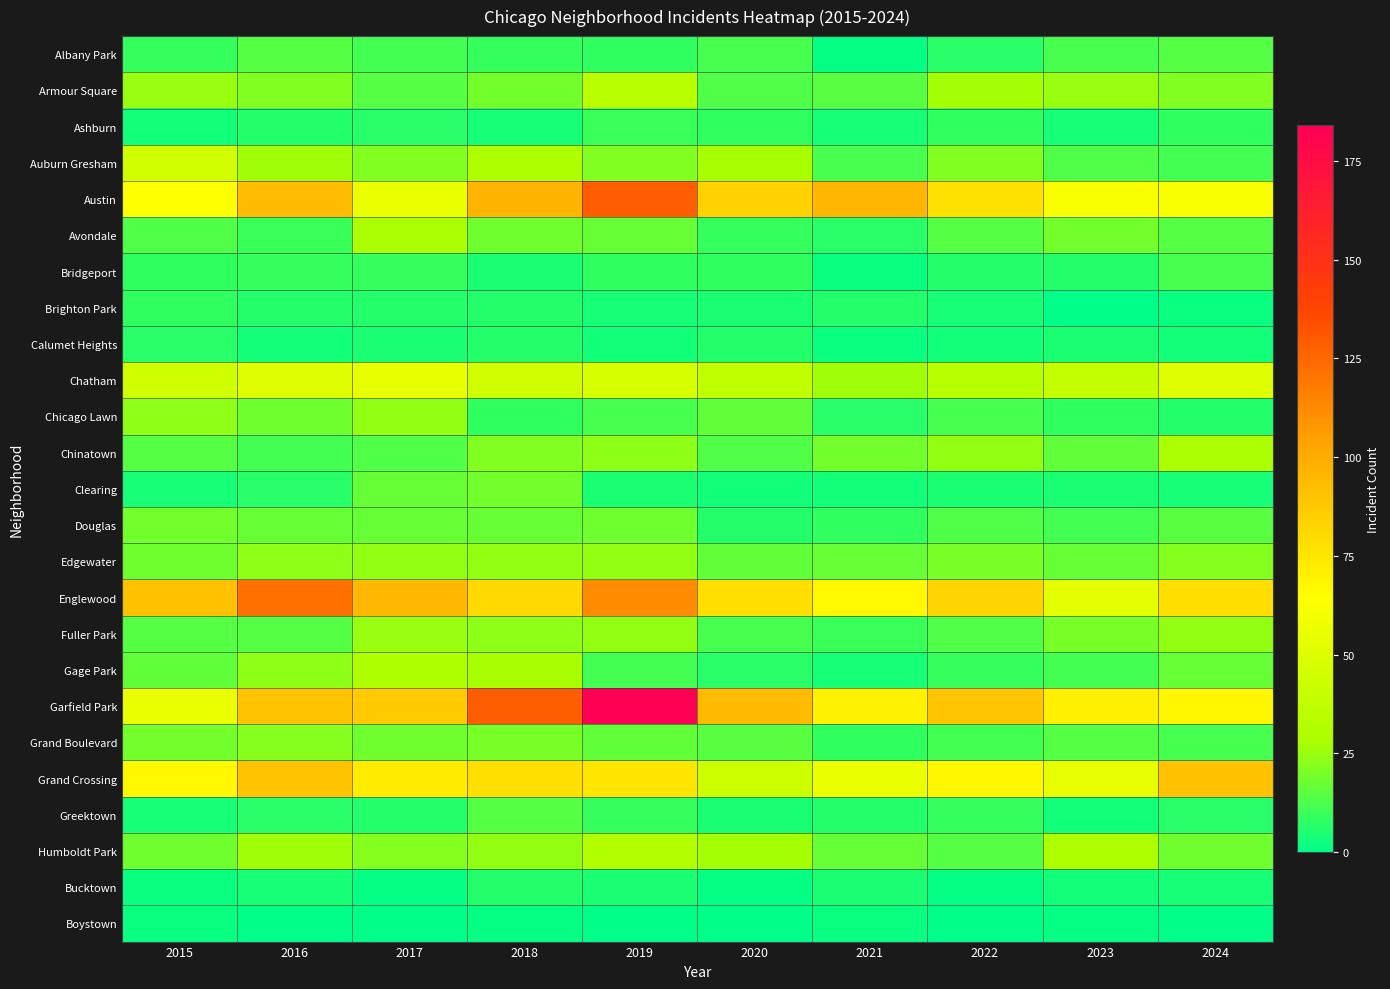

What is the difference between the highest and lowest values at 2016?

122